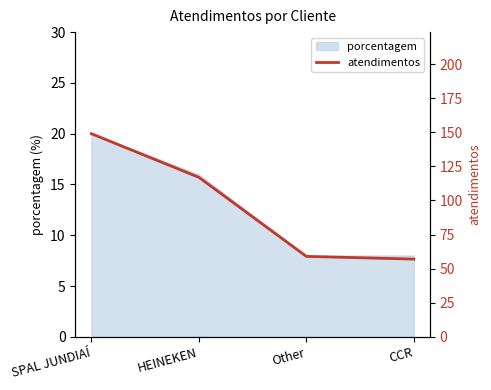

Which category has the highest value across all series?

SPAL JUNDIAÍ